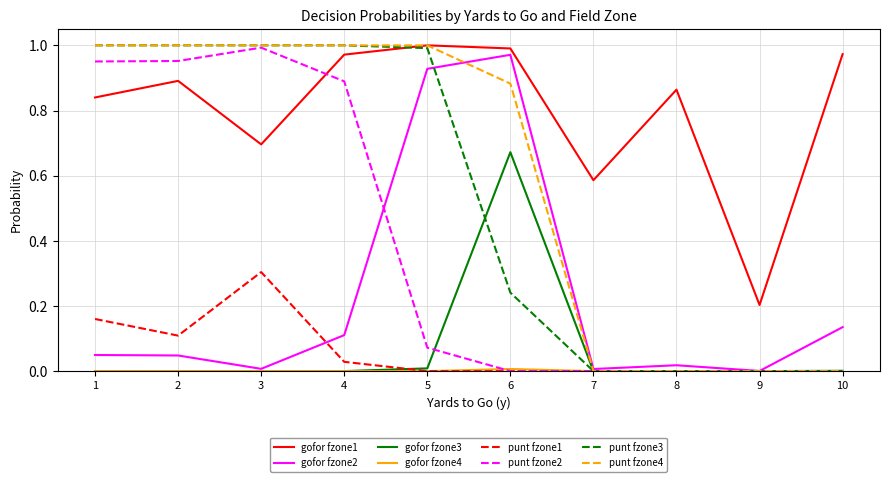

Is the value of punt fzone4 at 6 greater than the value of gofor fzone1 at 7?

Yes